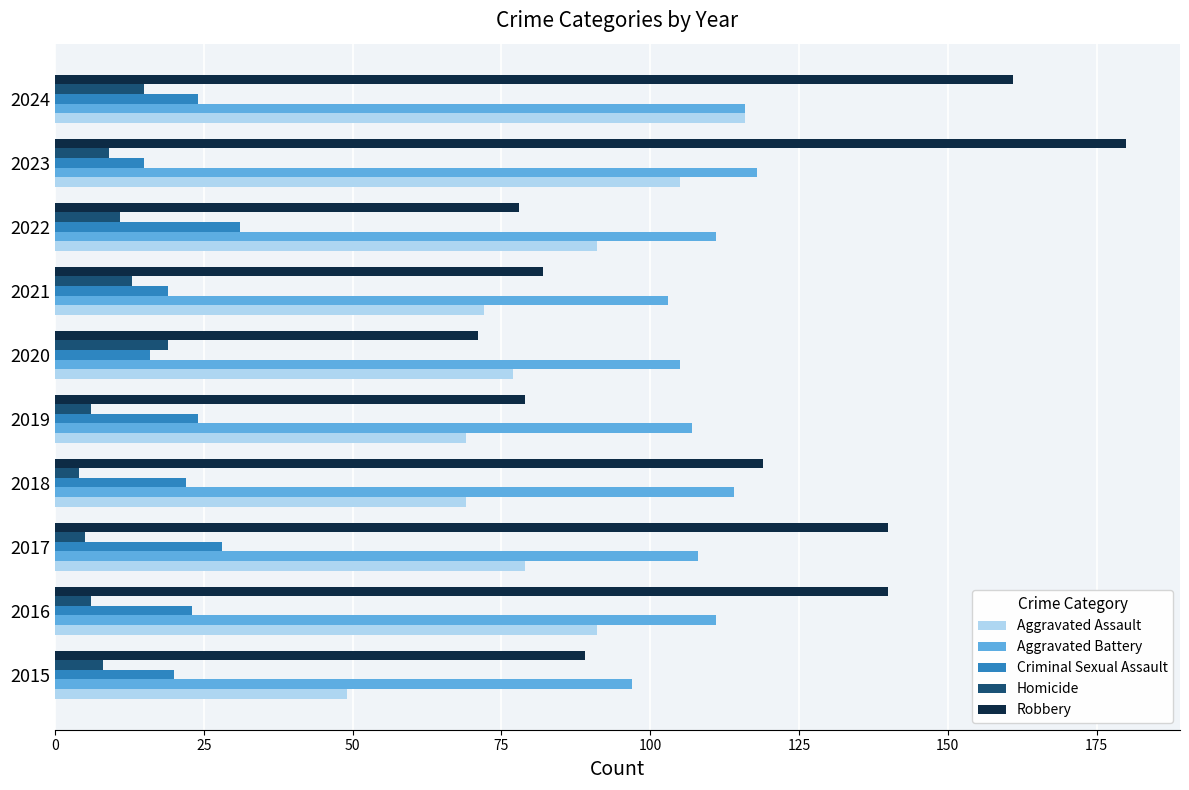

At which label is Homicide closest to 11?

2022